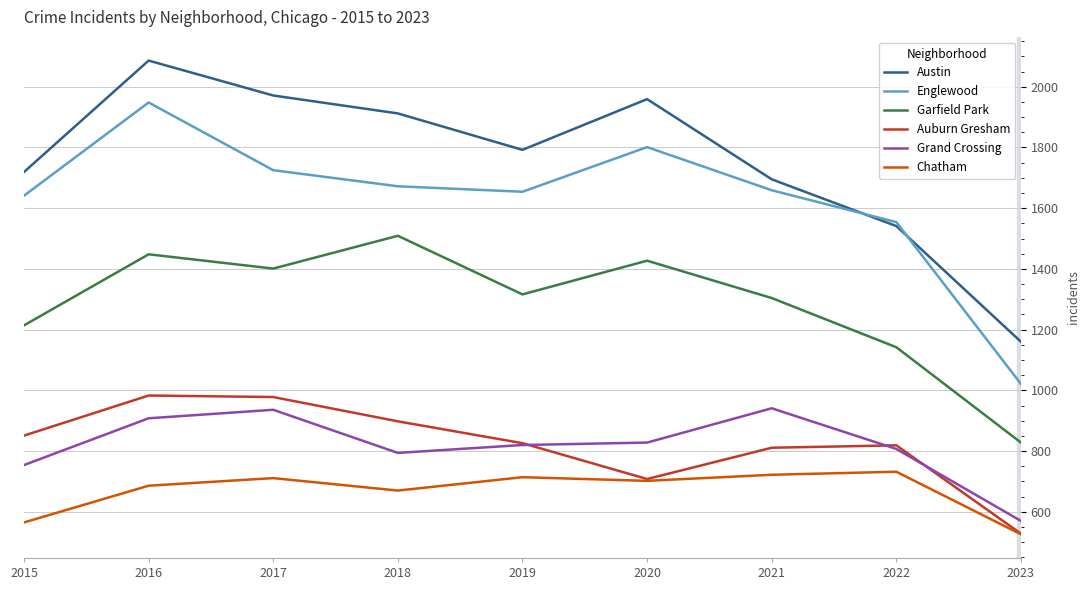

Which series has the largest range (max minus min)?

Englewood